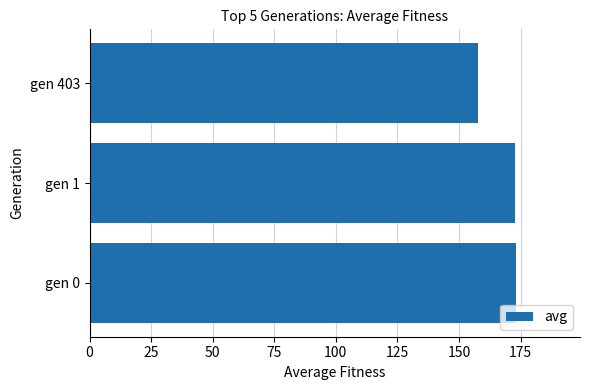

How many bars are there in total?

3